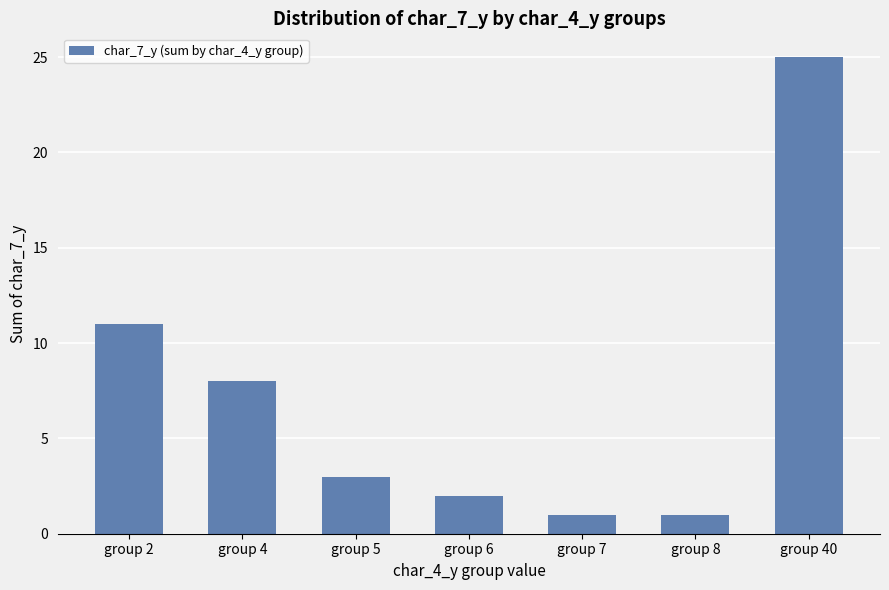

What is the greatest value displayed?

25